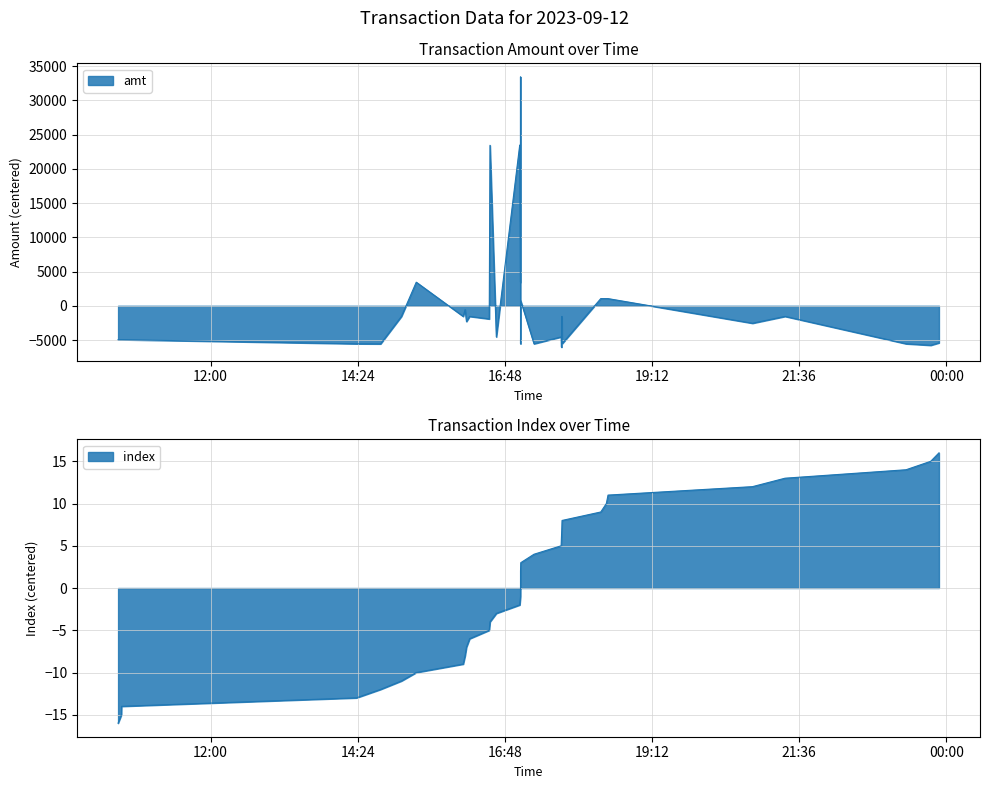

What is the label of the 11th point from the left?

2023-09-12 16:13:29